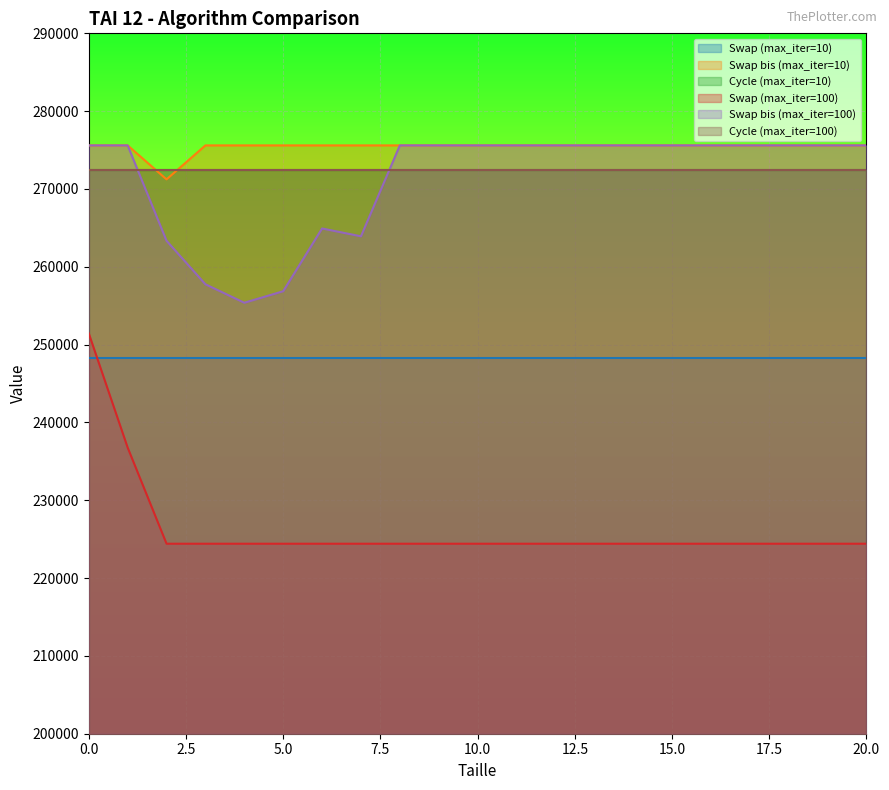

True or false: Swap bis (max_iter=100) and Swap bis (max_iter=10) intersect in this chart.

False